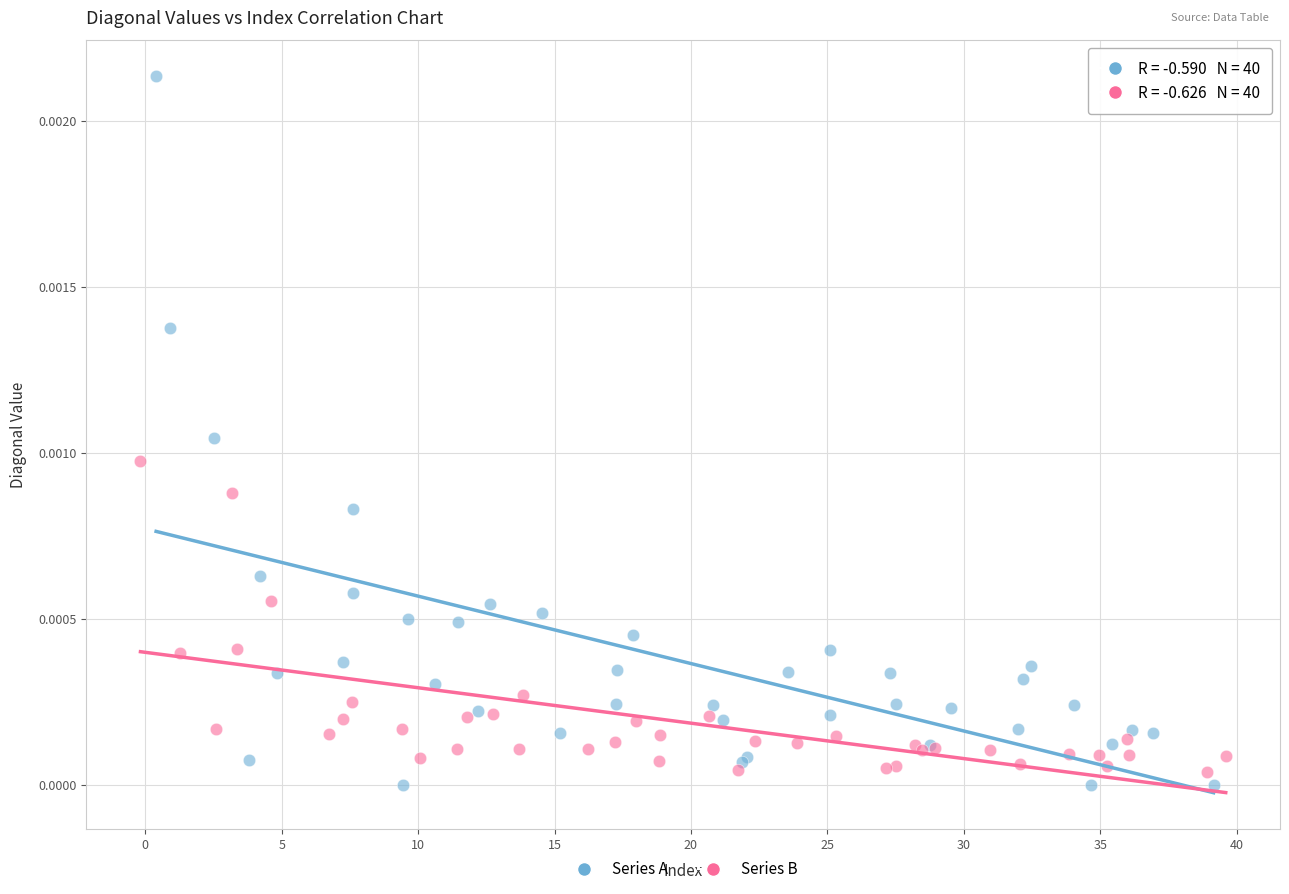

Which series reaches the maximum Y coordinate?

Series A